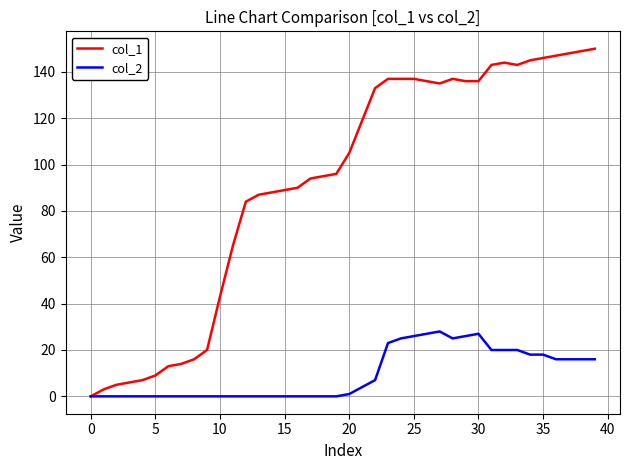

What is the greatest value displayed?

150